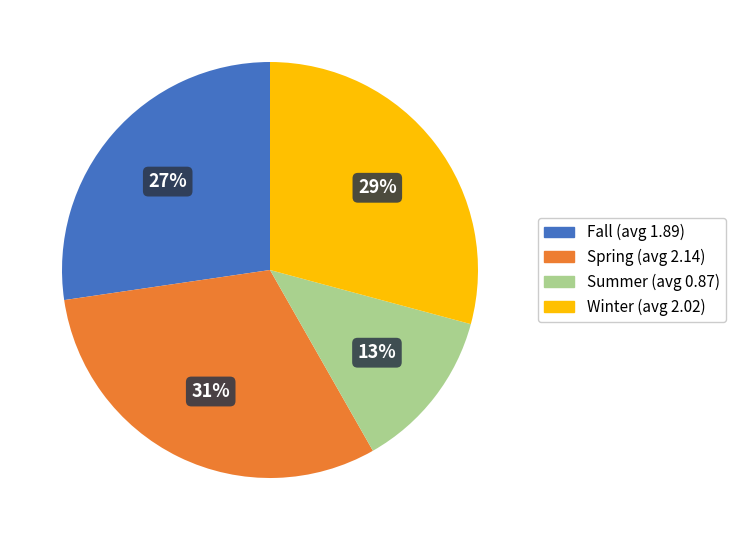

To the nearest percent, what is the combined percentage of Fall and Summer?

40%